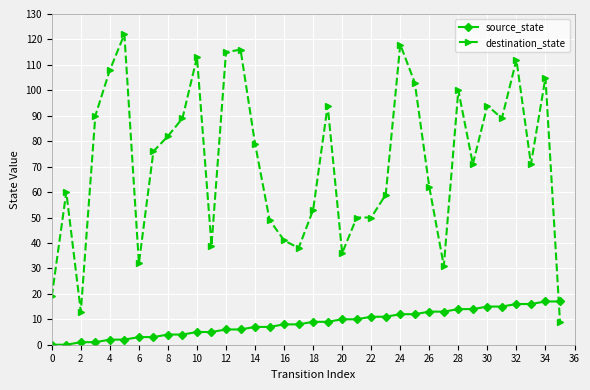

Which series has the widest spread of values?

destination_state